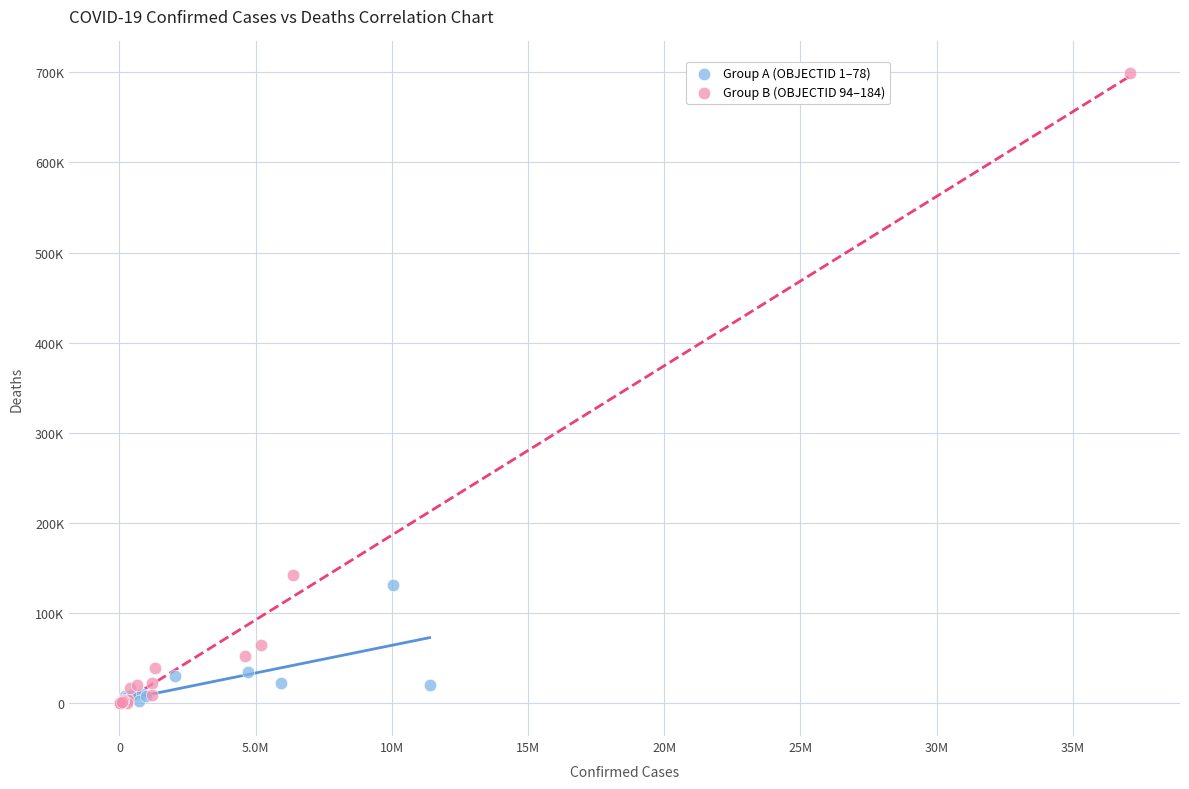

Which series reaches the maximum Y coordinate?

Group B (OBJECTID 94–184)